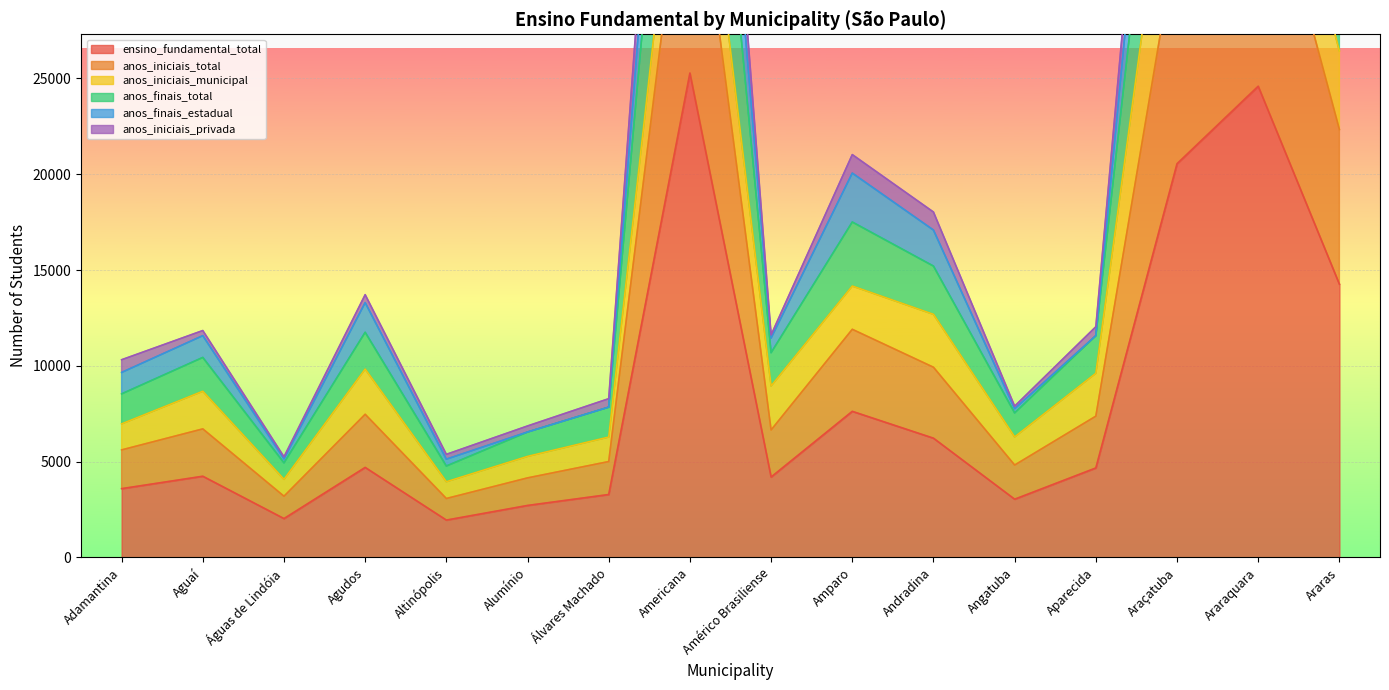

What is the spread (max minus min) of values at Américo Brasiliense?

7418